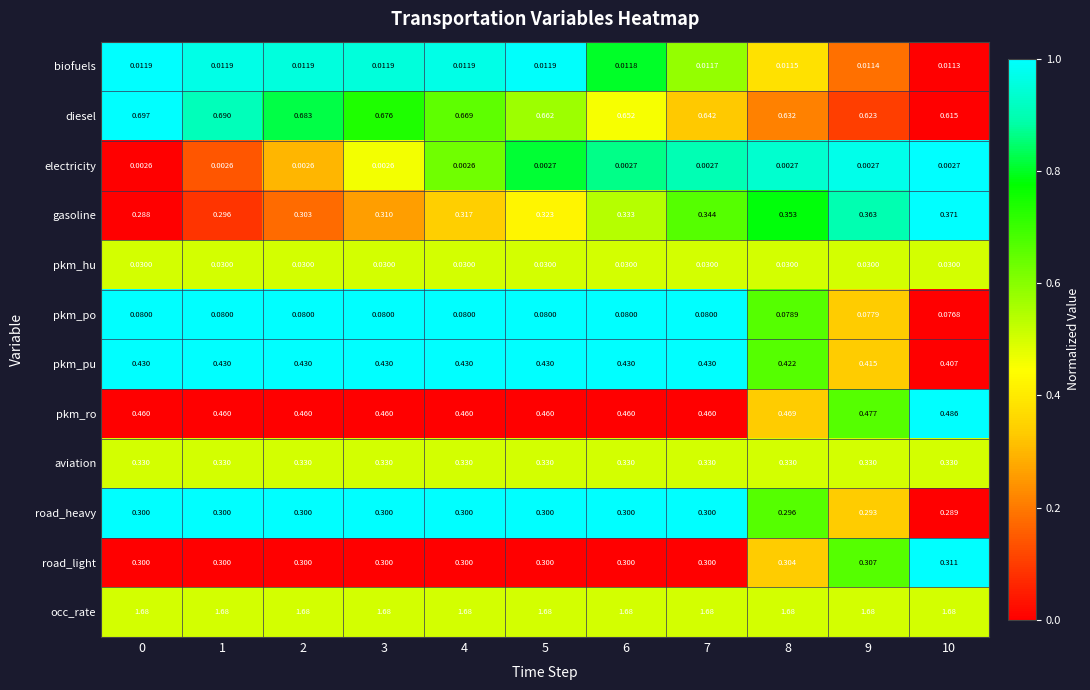

Is the value of electricity at 10 greater than the value of occ_rate at 6?

No